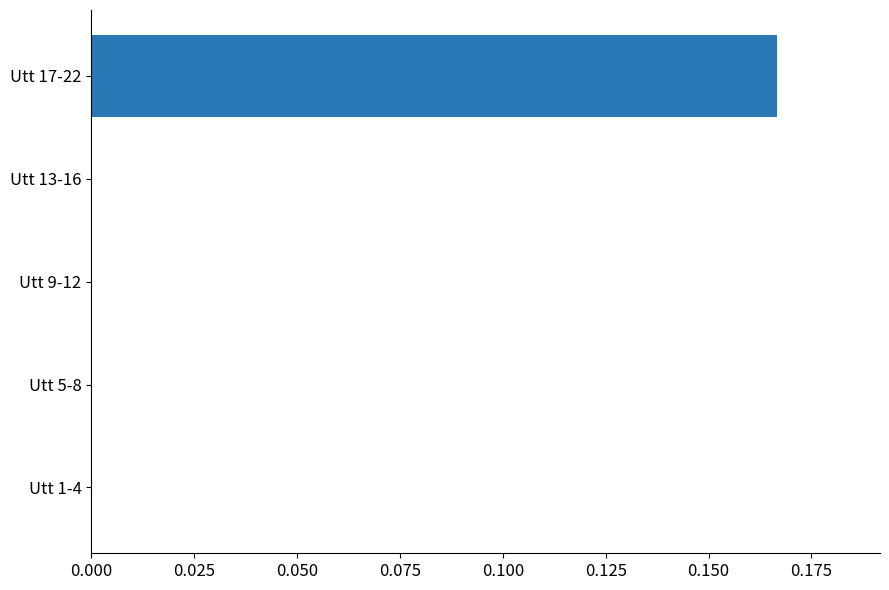

True or false: the data shows 0.0 at Utt 13-16.

True